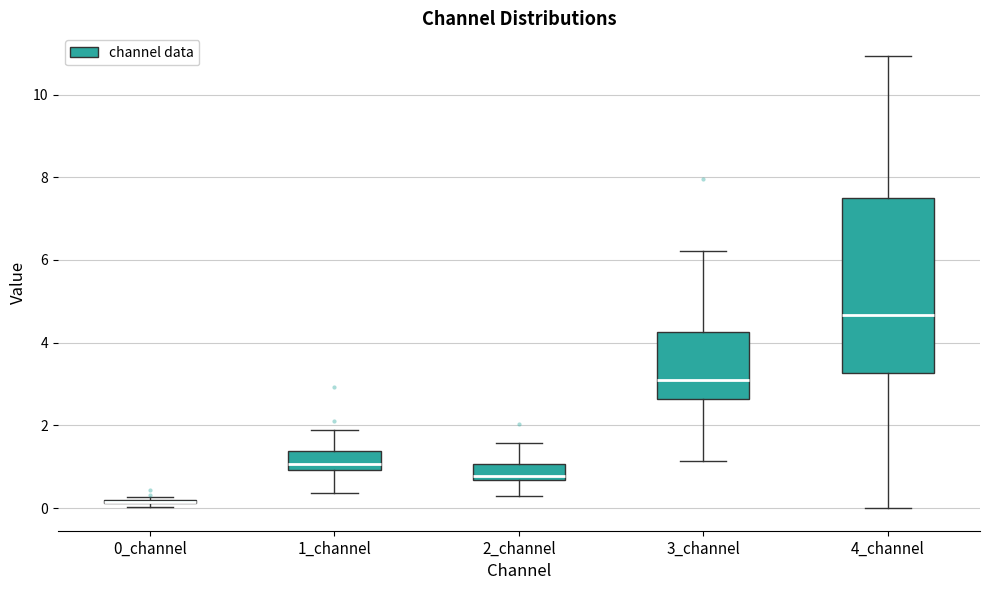

Reading left to right, read every box against the y-axis: the position of its median line, the range the box covers, and the ends of its whiskers. The values are not printed on the chart, so give them approximately, as read against the axis.

0_channel: box collapsed to a line at 0.2, whiskers 0.0 to 0.2
1_channel: median 1.0 (just above the box's lower edge), box 1.0 to 1.4, whiskers 0.4 to 1.8
2_channel: median 0.8, box 0.6 to 1.0, whiskers 0.2 to 1.6
3_channel: median 3.2, box 2.6 to 4.2, whiskers 1.2 to 6.2
4_channel: median 4.6, box 3.2 to 7.6, whiskers 0.0 to 11.0